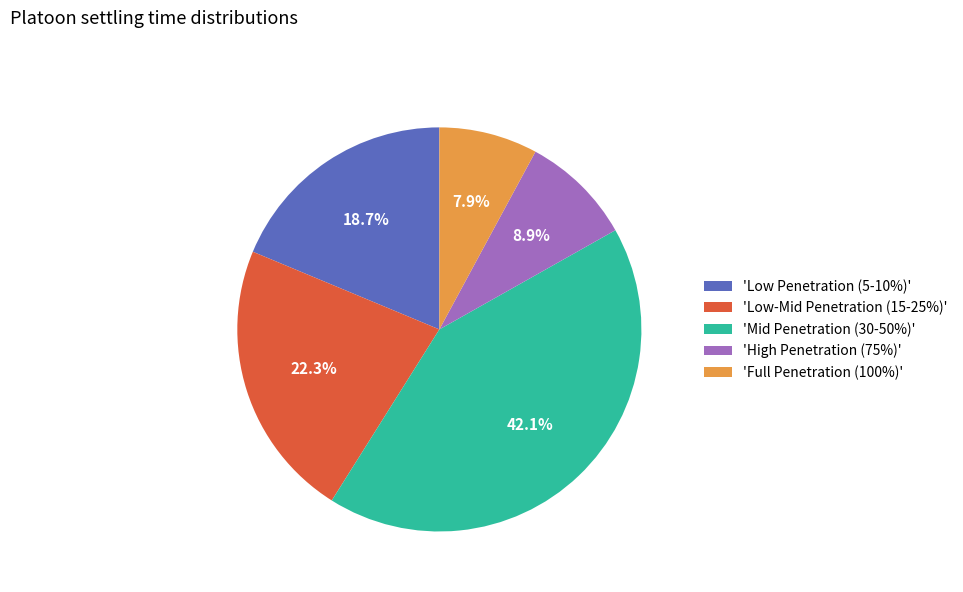

Does any single category account for the majority?

No